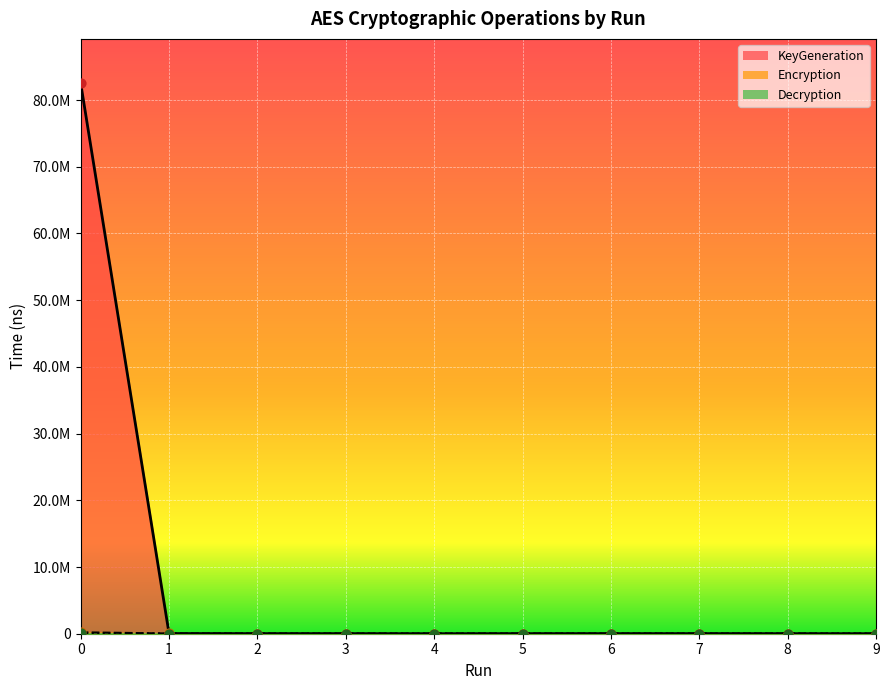

Which series has the widest spread of Y values?

KeyGeneration